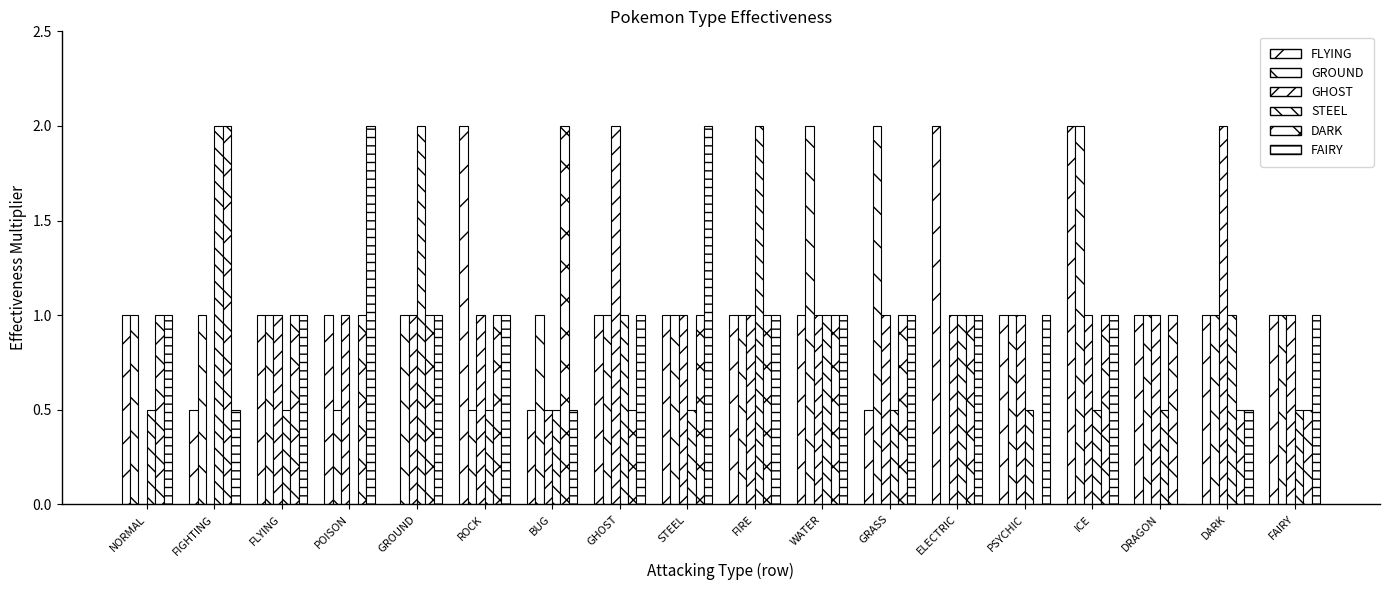

What is the value of the STEEL bar at the 12th from the left?

0.5